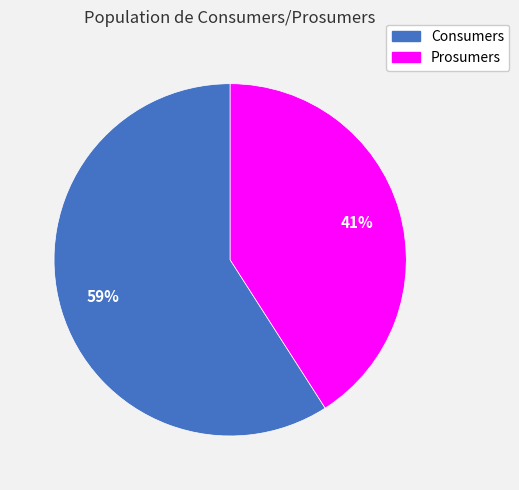

To the nearest percent, what is the average slice percentage?

50%